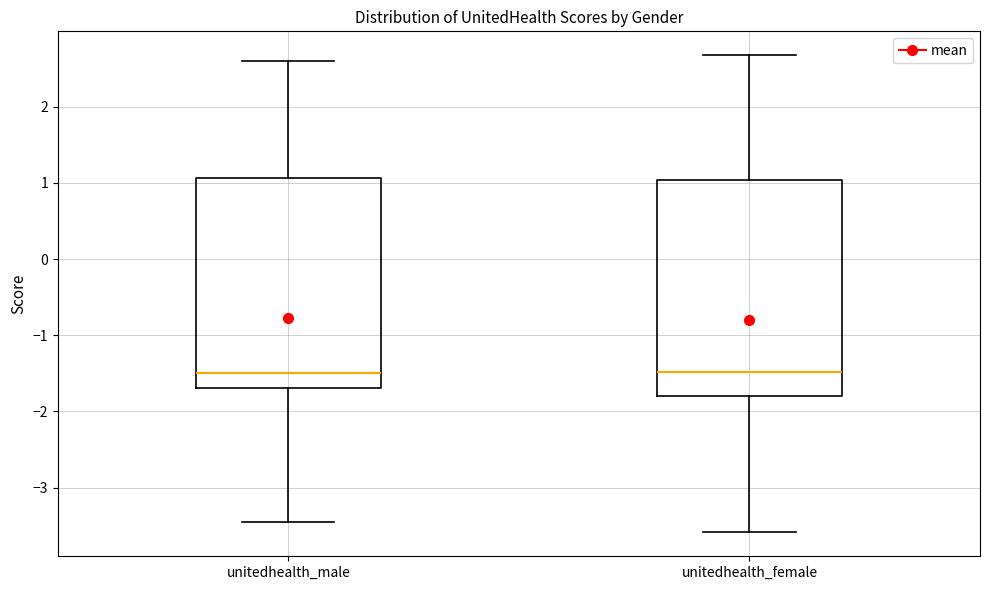

Reading left to right, read every box against the y-axis: the position of its median line, the range the box covers, and the ends of its whiskers. The values are not printed on the chart, so give them approximately, as read against the axis.

unitedhealth_male: median -1.5, box -1.7 to 1.1, whiskers -3.5 to 2.6
unitedhealth_female: median -1.5, box -1.8 to 1.0, whiskers -3.6 to 2.7